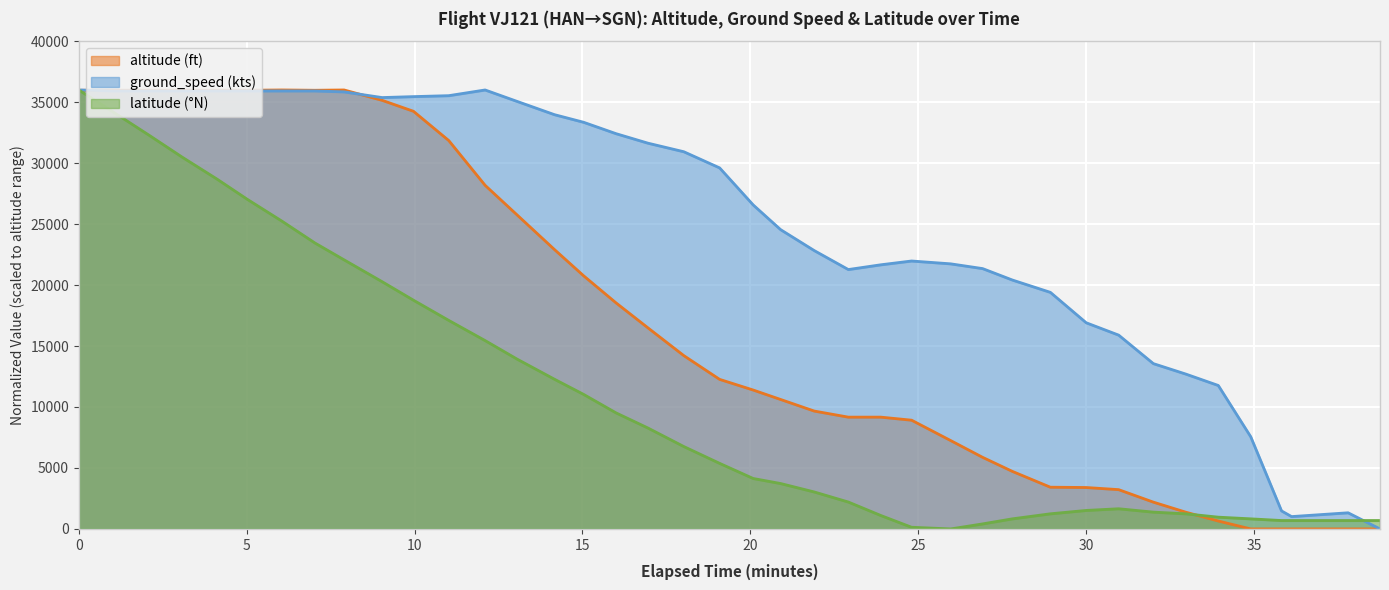

How many positive values does the ground_speed series have?

39